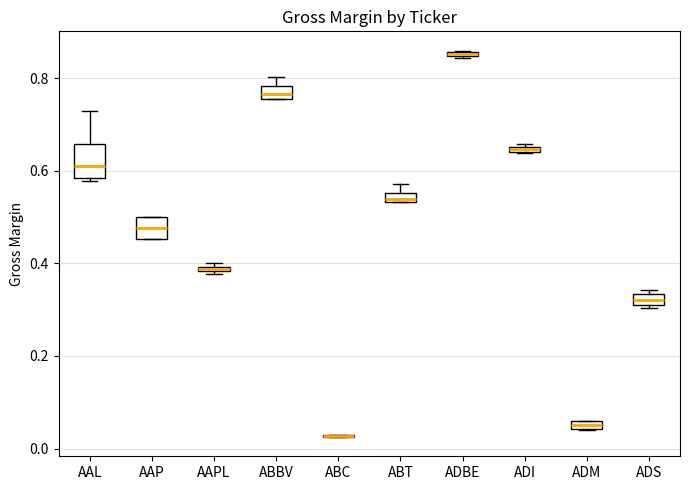

Where is the lower edge of the box for ADM on the y-axis? The values are not printed on the chart, so give them approximately, as read against the axis.

0.04